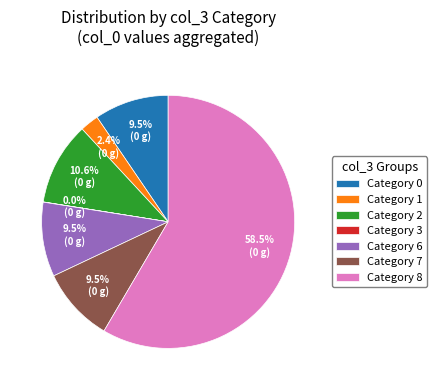

Which category has the biggest portion of the pie?

Category 8